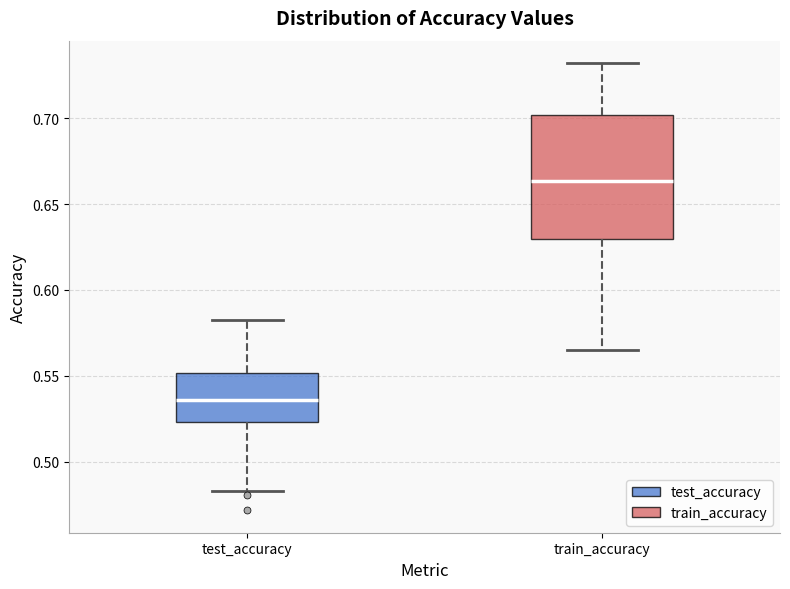

Reading left to right, read every box against the y-axis: the position of its median line, the range the box covers, and the ends of its whiskers. The values are not printed on the chart, so give them approximately, as read against the axis.

test_accuracy: median 0.535, box 0.525 to 0.550, whiskers 0.485 to 0.585
train_accuracy: median 0.665, box 0.630 to 0.700, whiskers 0.565 to 0.730